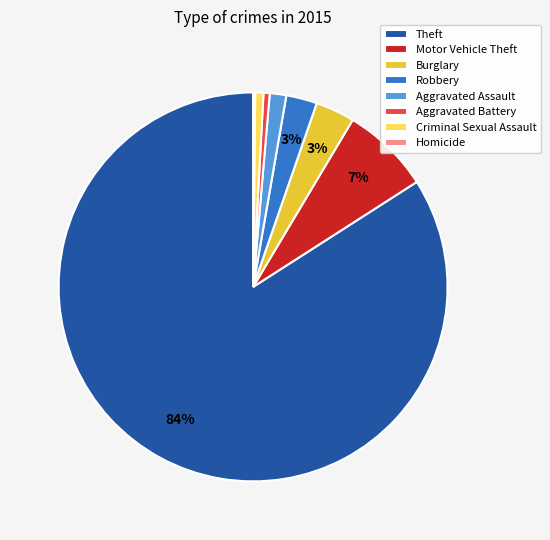

Which slice is the largest?

Theft